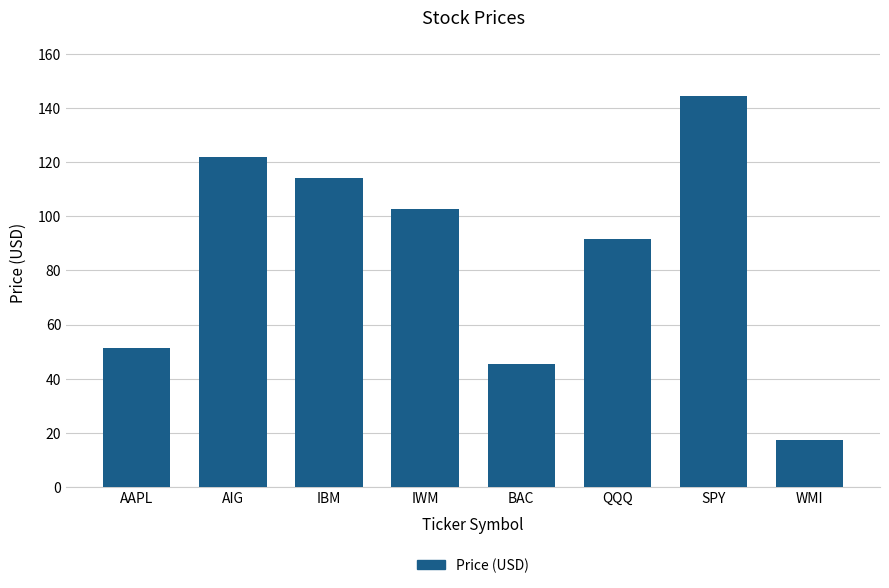

Rank the categories by value from lowest to highest.

WMI, BAC, AAPL, QQQ, IWM, IBM, AIG, SPY